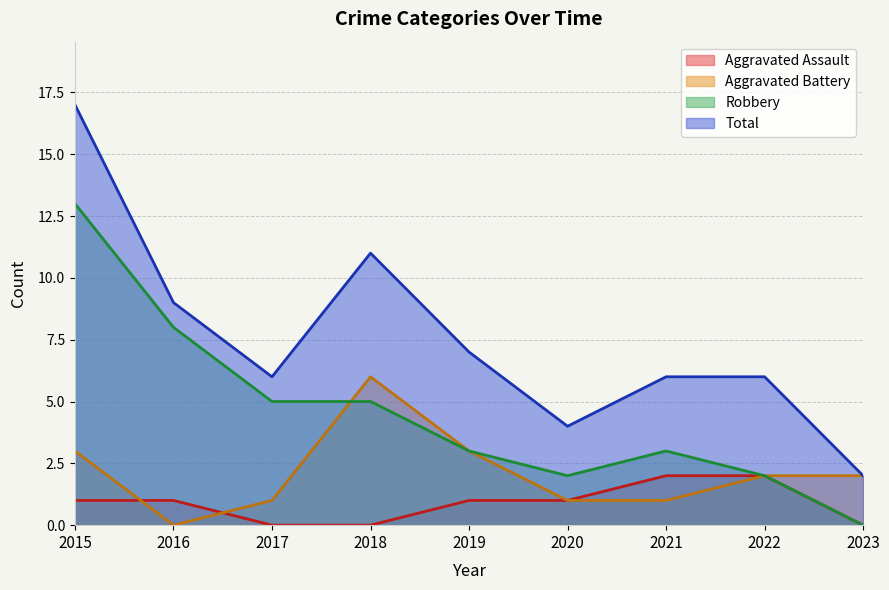

Where does the Robbery series first go above 3?

2015